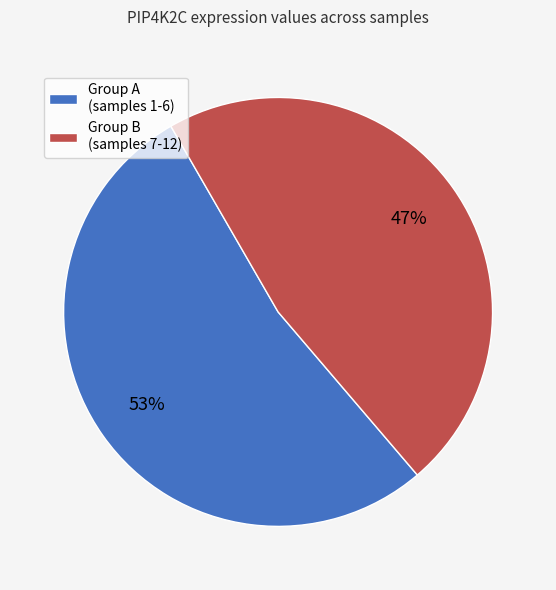

Which slice represents more than half of the pie?

Group A (samples 1-6)